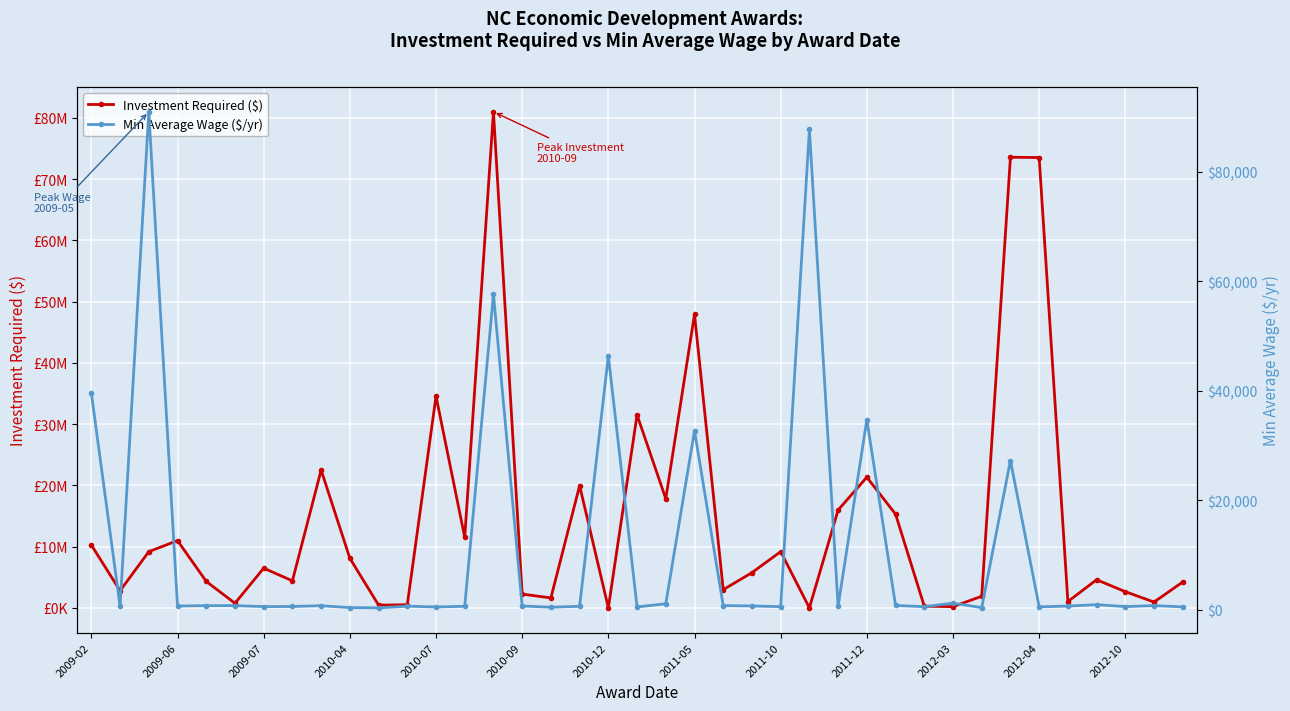

The Investment Required ($) series shows 21330000 at 2011-12. True or false?

True